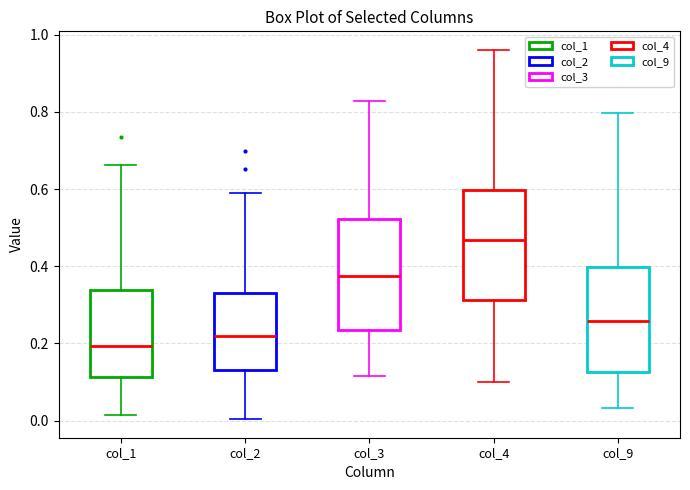

Which box has the lowest median line?

col_1